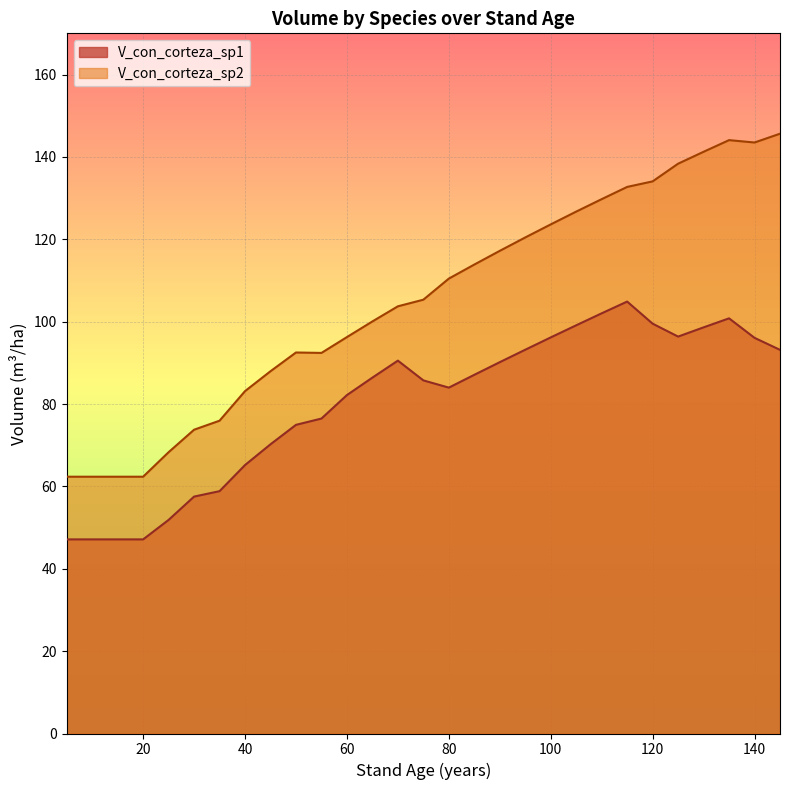

What is the difference between the maximum and minimum values in the V_con_corteza_sp2 series?

83.3